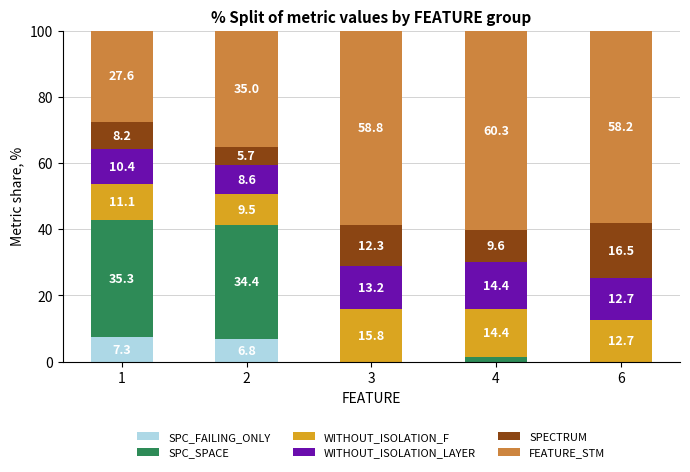

Reading left to right, what are the values for SPC_FAILING_ONLY?

1=7.3	2=6.8	3=0.0	4=0.0	6=0.0